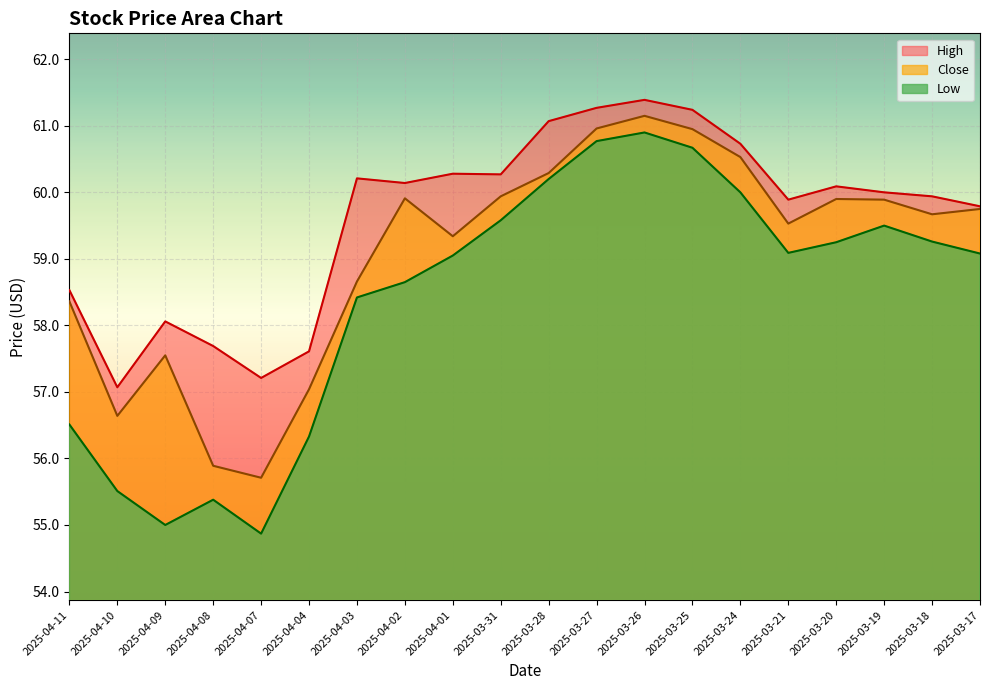

Between 2025-04-04 and 2025-04-01, which series saw the biggest shift?

Low